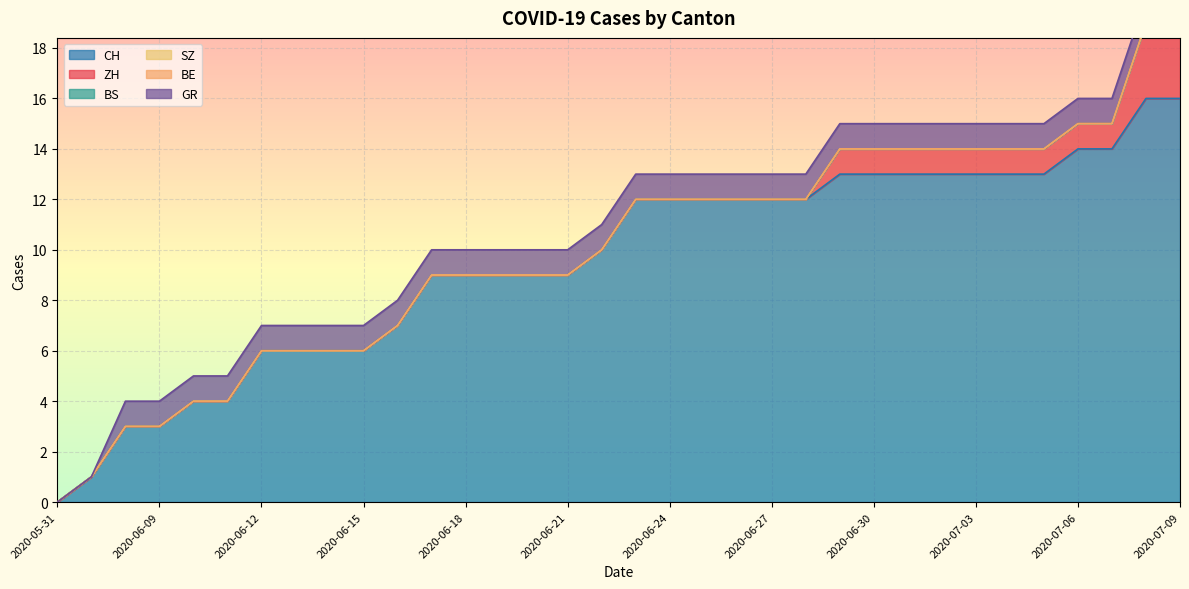

At which category is the sum across all series the highest?

2020-07-08